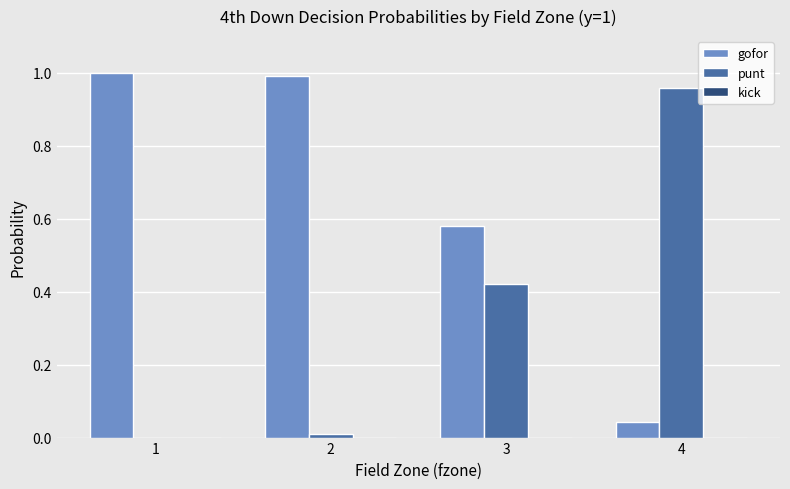

Which category has the highest value in the punt series?

4